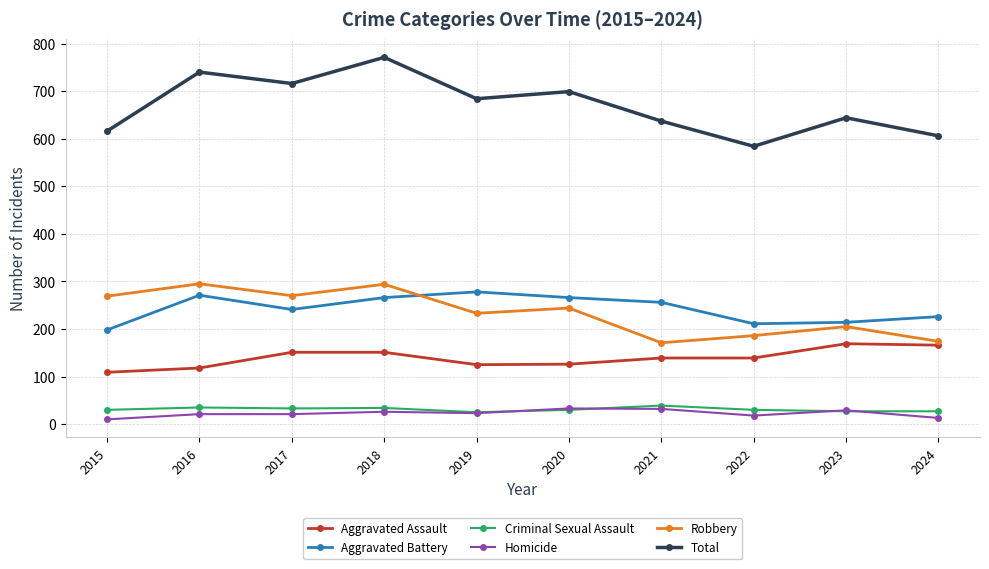

Where does the Aggravated Assault series first go above 139?

2017